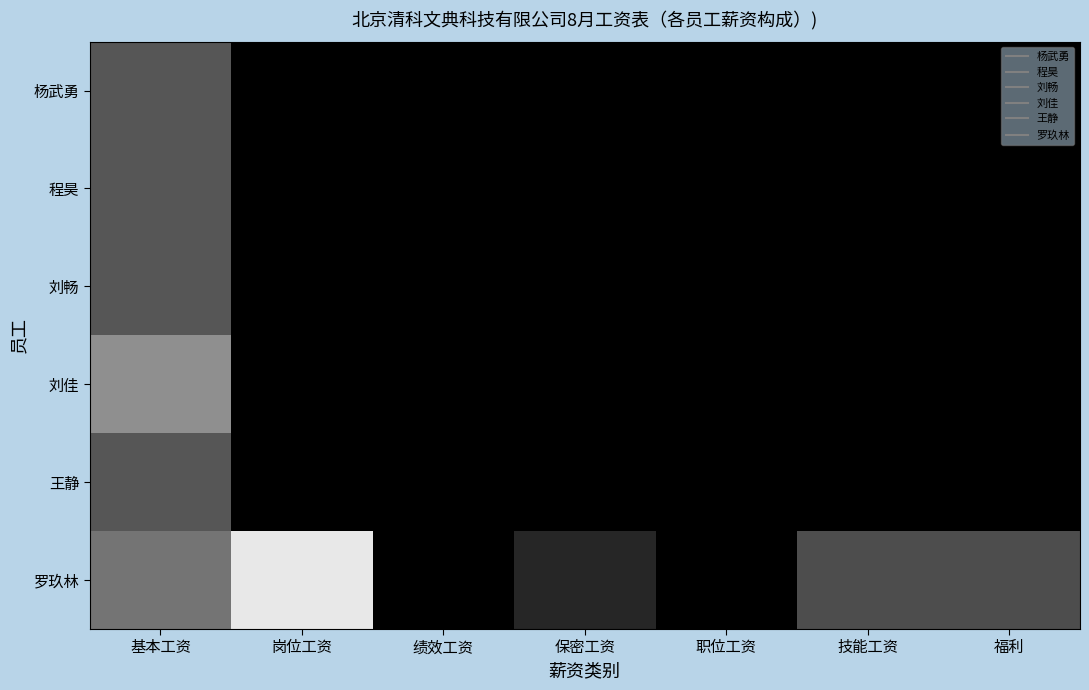

Which series changed the most between 岗位工资 and 绩效工资?

罗玖林